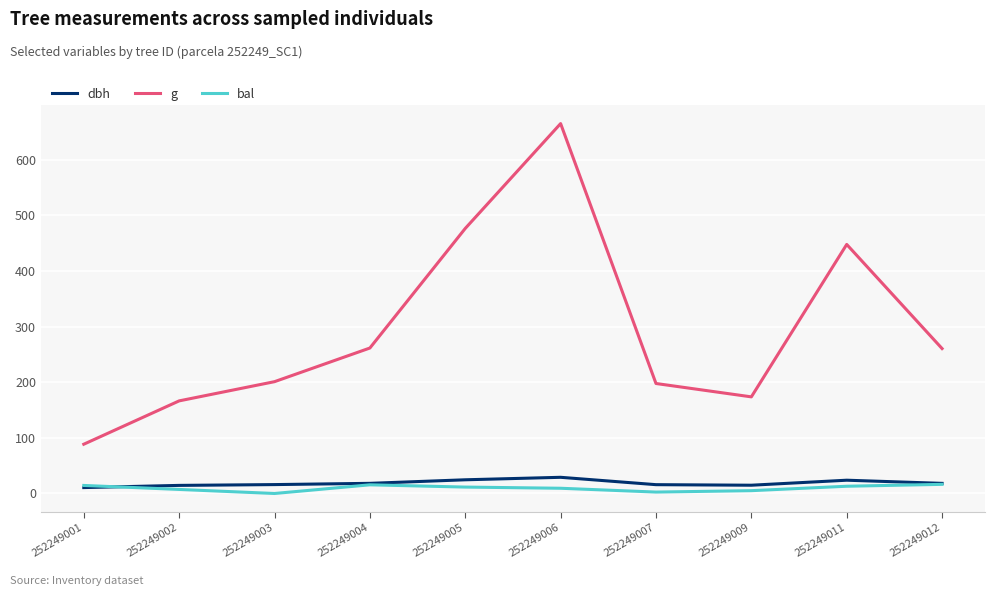

True or false: g and bal intersect in this chart.

False